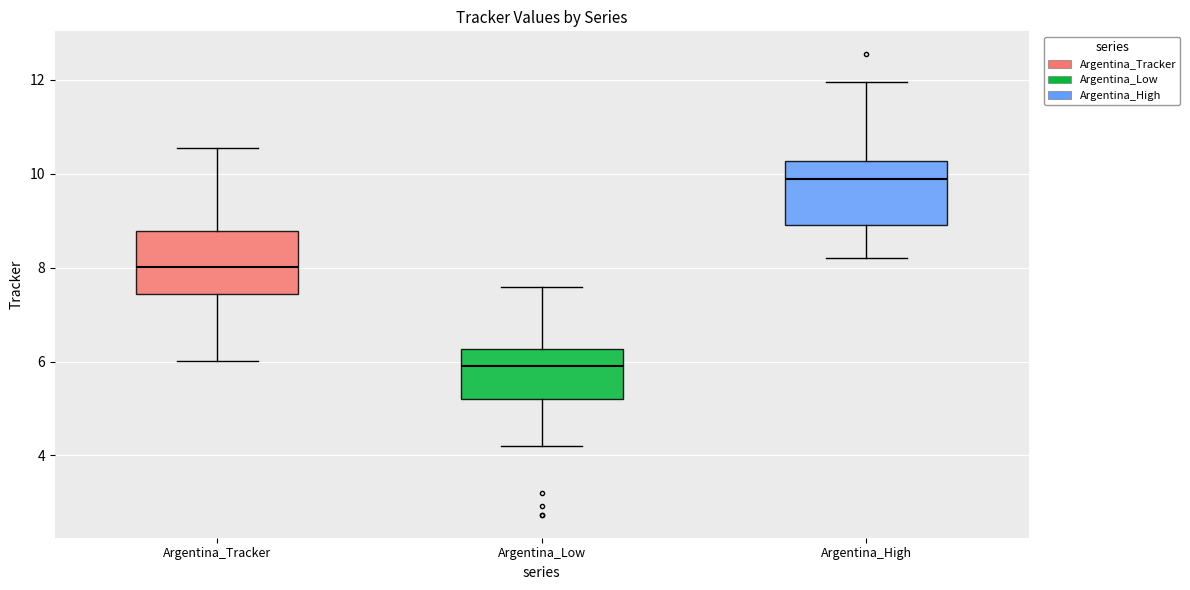

Reading left to right, read every box against the y-axis: the position of its median line, the range the box covers, and the ends of its whiskers. The values are not printed on the chart, so give them approximately, as read against the axis.

Argentina_Tracker: median 8.0, box 7.4 to 8.8, whiskers 6.0 to 10.6
Argentina_Low: median 6.0, box 5.2 to 6.2, whiskers 4.2 to 7.6
Argentina_High: median 9.8, box 9.0 to 10.2, whiskers 8.2 to 12.0